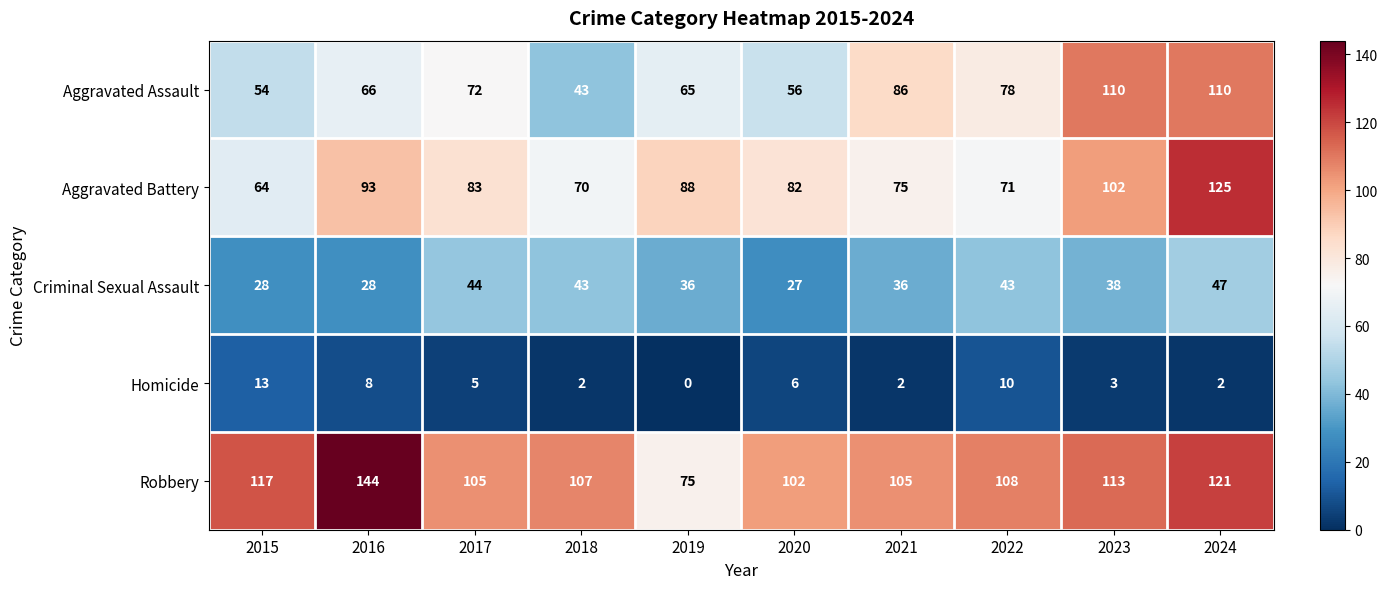

Which category has the lowest value across all series?

2019